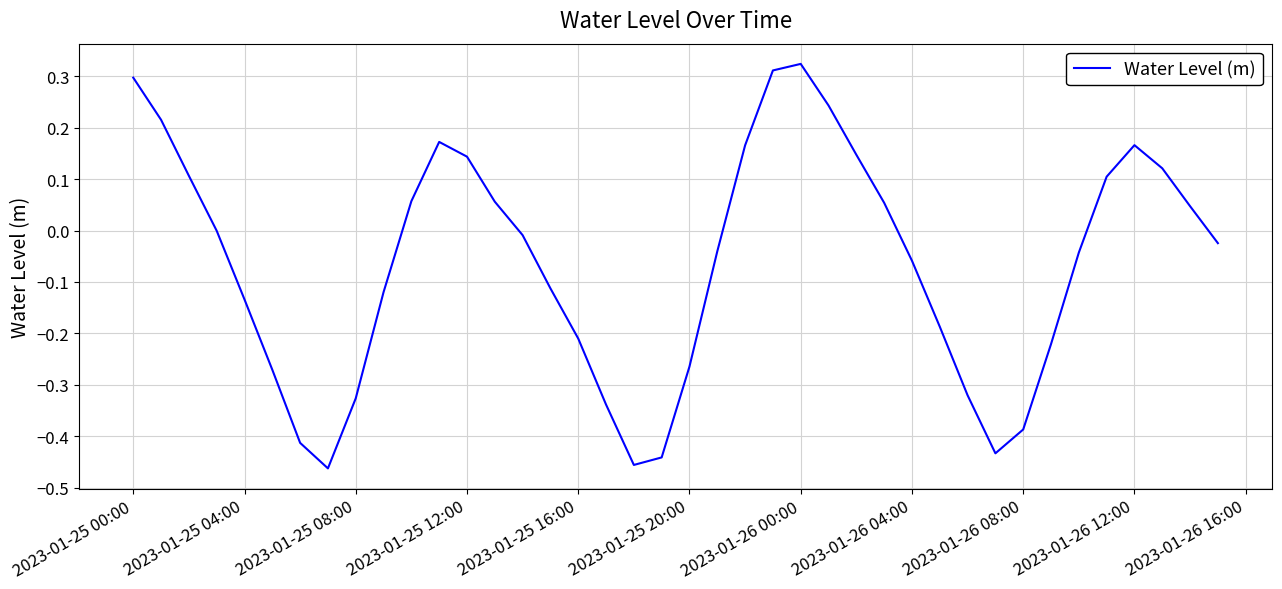

What is the difference between the maximum and minimum values?

0.8